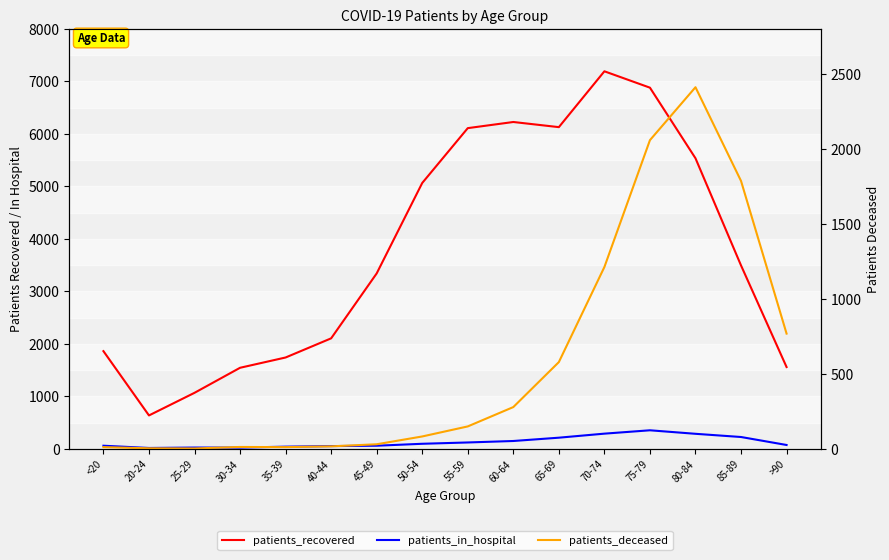

The value of patients_in_hospital at <20 is 58. True or false?

True